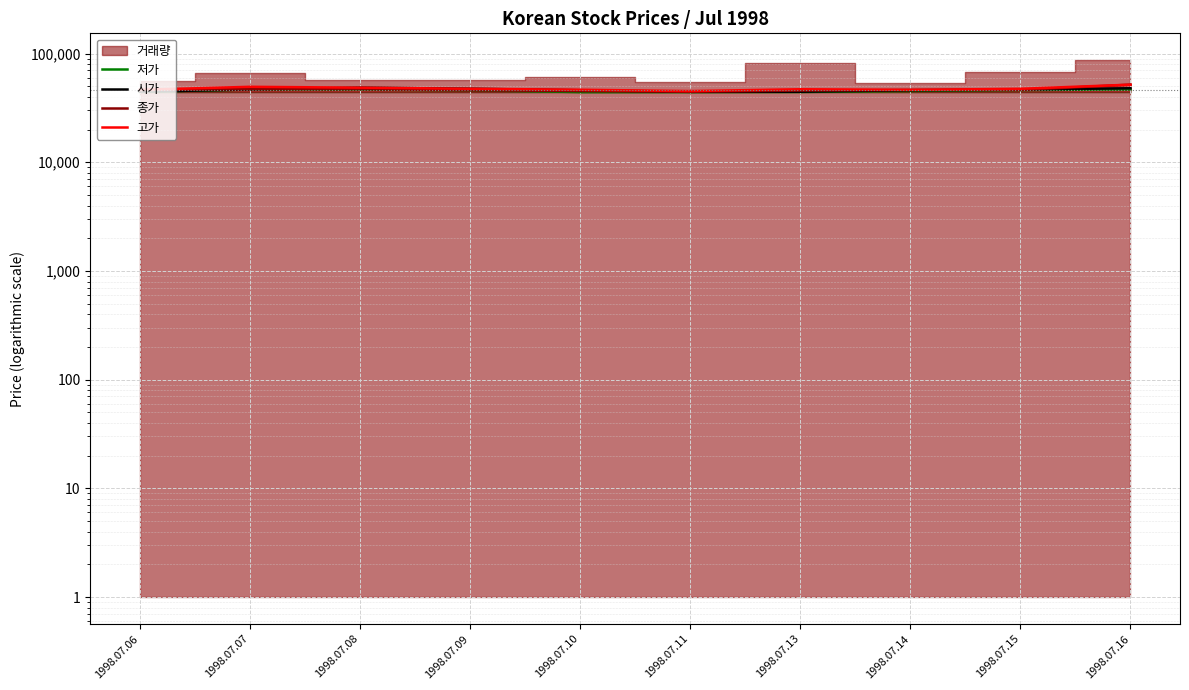

Between 1998.07.09 and 1998.07.14, which series saw the biggest shift?

시가